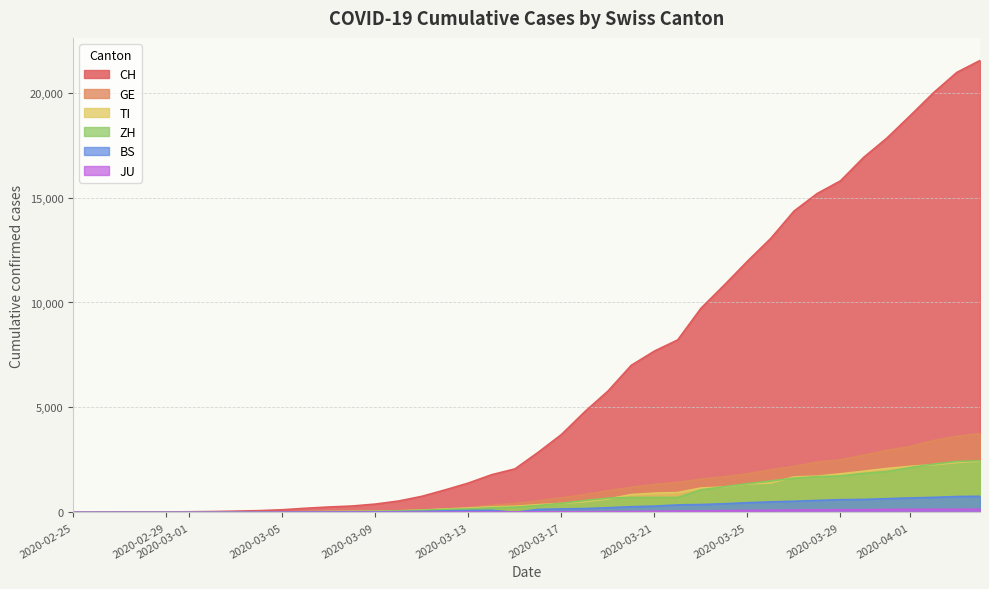

List the series in order of their peak value, highest first.

CH, GE, ZH, TI, BS, JU